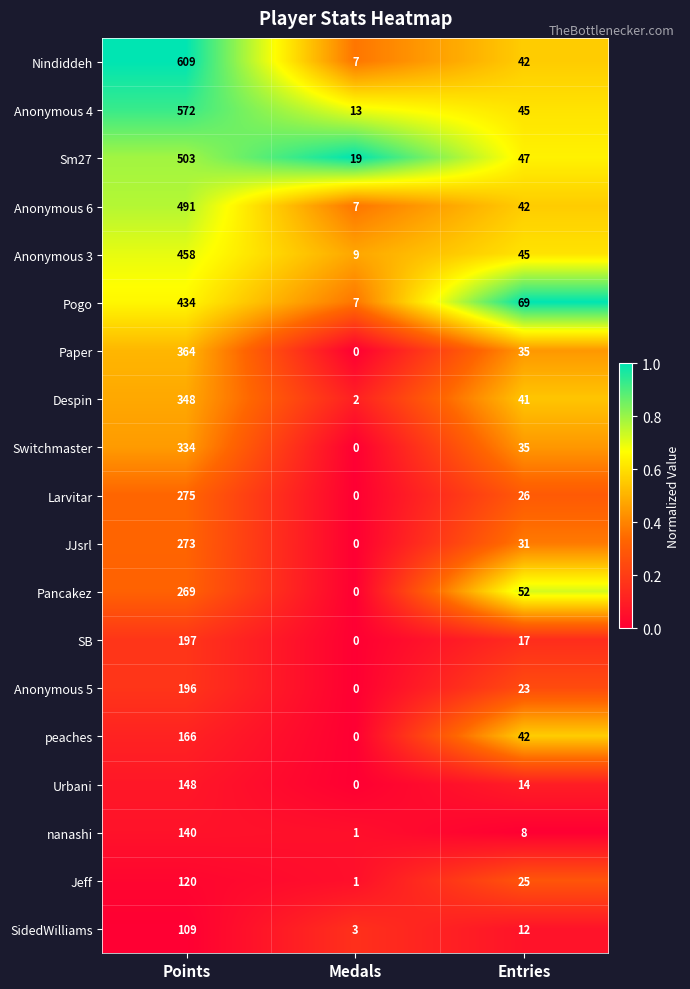

What is the difference between the maximum and minimum values in the SB series?

197